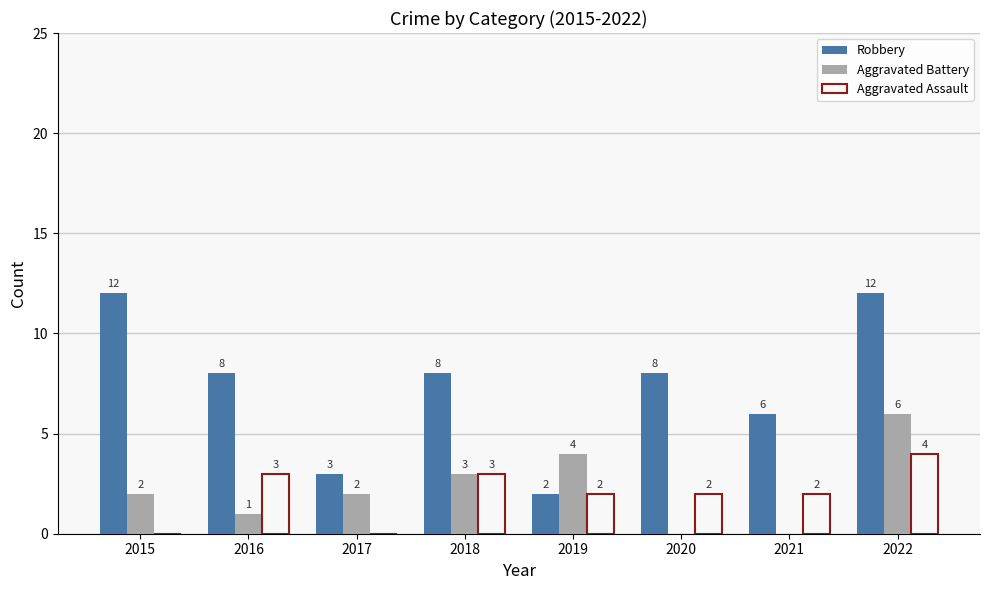

Are the bars grouped side by side (vs. stacked)?

Yes